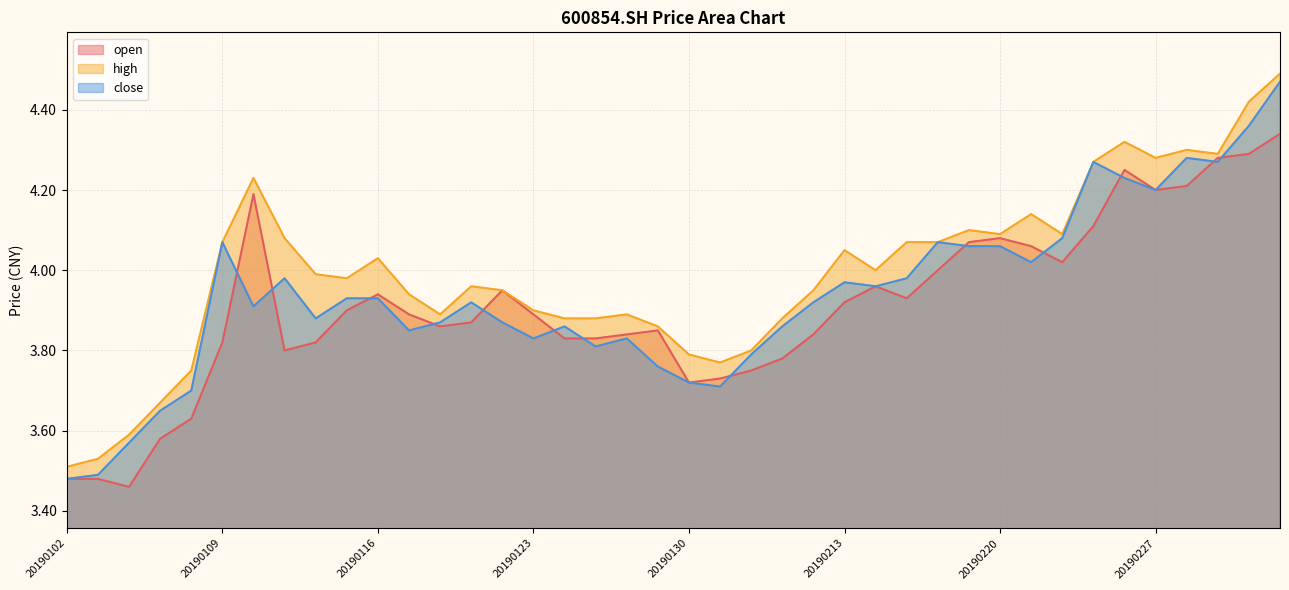

Rank the series by their maximum value, from highest to lowest.

high, close, open